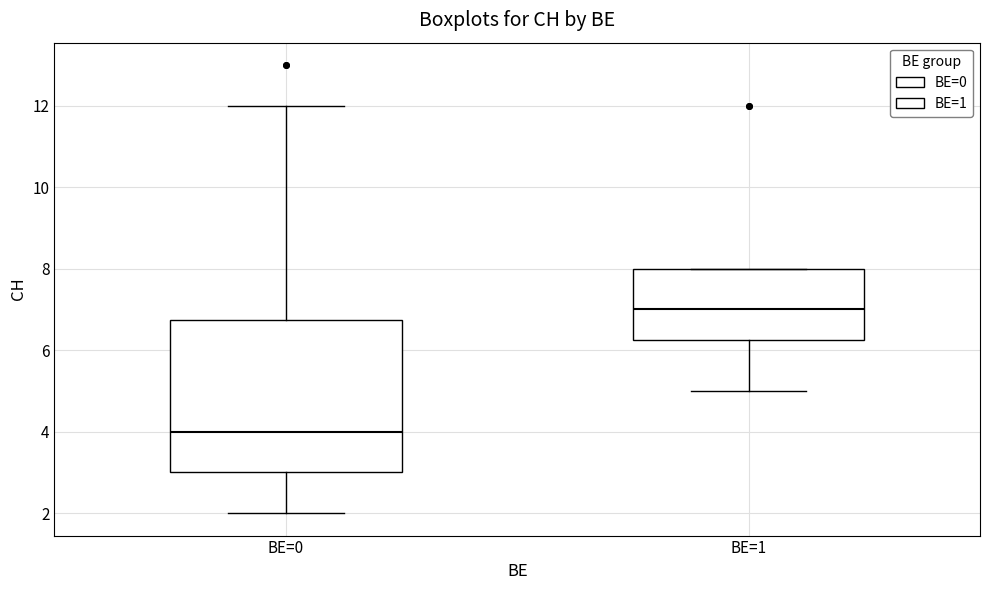

Comparing the boxes themselves (not the whiskers), which one is the tallest?

BE=0